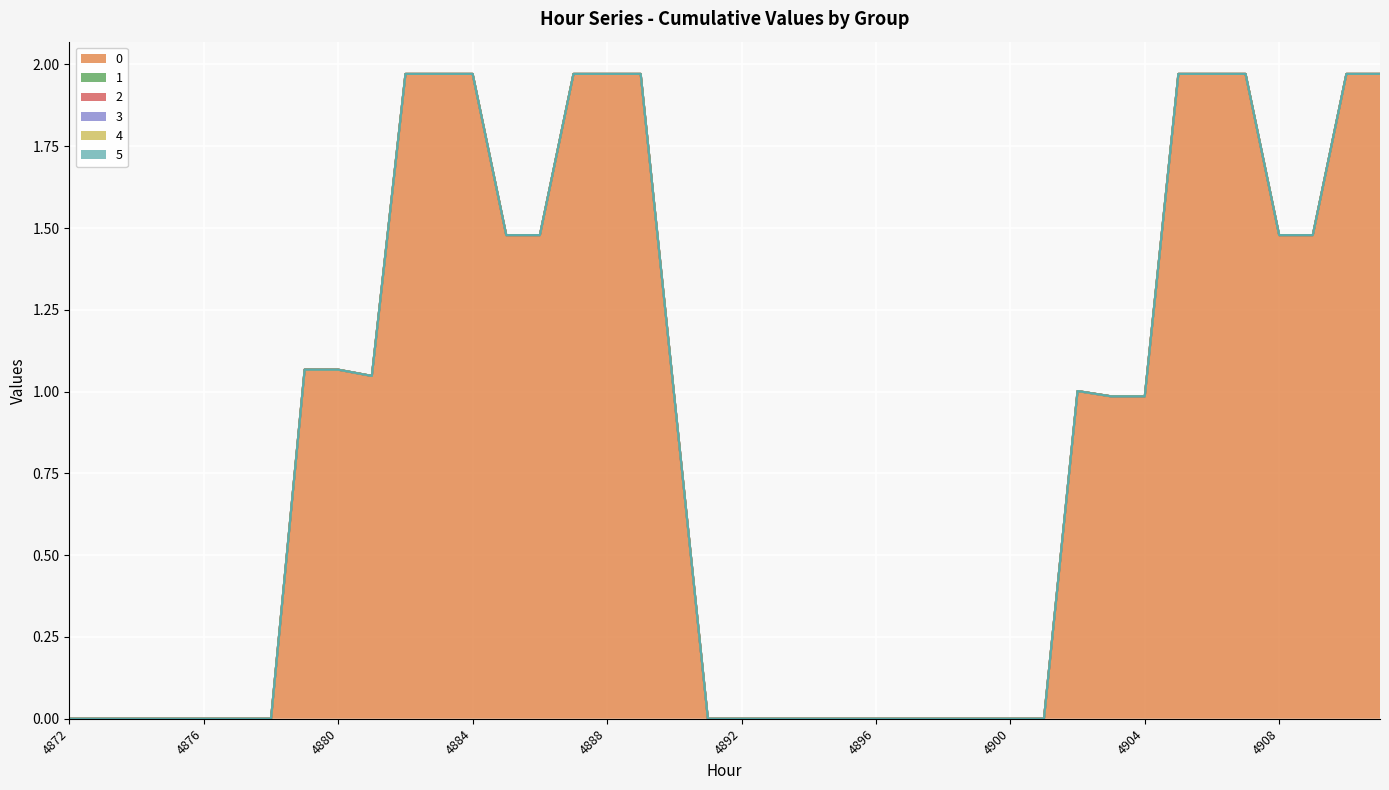

Reading right to left, list all the values displayed in this chart.

0: 4911=2.0	4910=2.0	4909=1.5	4908=1.5	4907=2.0	4906=2.0	4905=2.0	4904=1.0	4903=1.0	4902=1.0	4901=0.0	4900=0.0	4899=0.0	4898=0.0	4897=0.0	4896=0.0	4895=0.0	4894=0.0	4893=0.0	4892=0.0	4891=0.0	4890=1.0	4889=2.0	4888=2.0	4887=2.0	4886=1.5	4885=1.5	4884=2.0	4883=2.0	4882=2.0	4881=1.0	4880=1.1	4879=1.1	4878=0.0	4877=0.0	4876=0.0	4875=0.0	4874=0.0	4873=0.0	4872=0.0
1: 4911=0.0	4910=0.0	4909=0.0	4908=0.0	4907=0.0	4906=0.0	4905=0.0	4904=0.0	4903=0.0	4902=0.0	4901=0.0	4900=0.0	4899=0.0	4898=0.0	4897=0.0	4896=0.0	4895=0.0	4894=0.0	4893=0.0	4892=0.0	4891=0.0	4890=0.0	4889=0.0	4888=0.0	4887=0.0	4886=0.0	4885=0.0	4884=0.0	4883=0.0	4882=0.0	4881=0.0	4880=0.0	4879=0.0	4878=0.0	4877=0.0	4876=0.0	4875=0.0	4874=0.0	4873=0.0	4872=0.0
2: 4911=0.0	4910=0.0	4909=0.0	4908=0.0	4907=0.0	4906=0.0	4905=0.0	4904=0.0	4903=0.0	4902=0.0	4901=0.0	4900=0.0	4899=0.0	4898=0.0	4897=0.0	4896=0.0	4895=0.0	4894=0.0	4893=0.0	4892=0.0	4891=0.0	4890=0.0	4889=0.0	4888=0.0	4887=0.0	4886=0.0	4885=0.0	4884=0.0	4883=0.0	4882=0.0	4881=0.0	4880=0.0	4879=0.0	4878=0.0	4877=0.0	4876=0.0	4875=0.0	4874=0.0	4873=0.0	4872=0.0
3: 4911=0.0	4910=0.0	4909=0.0	4908=0.0	4907=0.0	4906=0.0	4905=0.0	4904=0.0	4903=0.0	4902=0.0	4901=0.0	4900=0.0	4899=0.0	4898=0.0	4897=0.0	4896=0.0	4895=0.0	4894=0.0	4893=0.0	4892=0.0	4891=0.0	4890=0.0	4889=0.0	4888=0.0	4887=0.0	4886=0.0	4885=0.0	4884=0.0	4883=0.0	4882=0.0	4881=0.0	4880=0.0	4879=0.0	4878=0.0	4877=0.0	4876=0.0	4875=0.0	4874=0.0	4873=0.0	4872=0.0
4: 4911=0.0	4910=0.0	4909=0.0	4908=0.0	4907=0.0	4906=0.0	4905=0.0	4904=0.0	4903=0.0	4902=0.0	4901=0.0	4900=0.0	4899=0.0	4898=0.0	4897=0.0	4896=0.0	4895=0.0	4894=0.0	4893=0.0	4892=0.0	4891=0.0	4890=0.0	4889=0.0	4888=0.0	4887=0.0	4886=0.0	4885=0.0	4884=0.0	4883=0.0	4882=0.0	4881=0.0	4880=0.0	4879=0.0	4878=0.0	4877=0.0	4876=0.0	4875=0.0	4874=0.0	4873=0.0	4872=0.0
5: 4911=0.0	4910=0.0	4909=0.0	4908=0.0	4907=0.0	4906=0.0	4905=0.0	4904=0.0	4903=0.0	4902=0.0	4901=0.0	4900=0.0	4899=0.0	4898=0.0	4897=0.0	4896=0.0	4895=0.0	4894=0.0	4893=0.0	4892=0.0	4891=0.0	4890=0.0	4889=0.0	4888=0.0	4887=0.0	4886=0.0	4885=0.0	4884=0.0	4883=0.0	4882=0.0	4881=0.0	4880=0.0	4879=0.0	4878=0.0	4877=0.0	4876=0.0	4875=0.0	4874=0.0	4873=0.0	4872=0.0